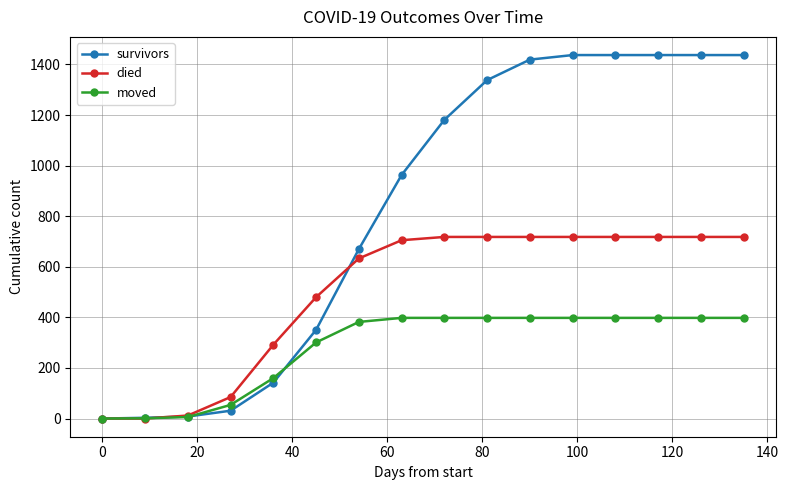

What is the value of the survivors point at the 6th from the left?

351